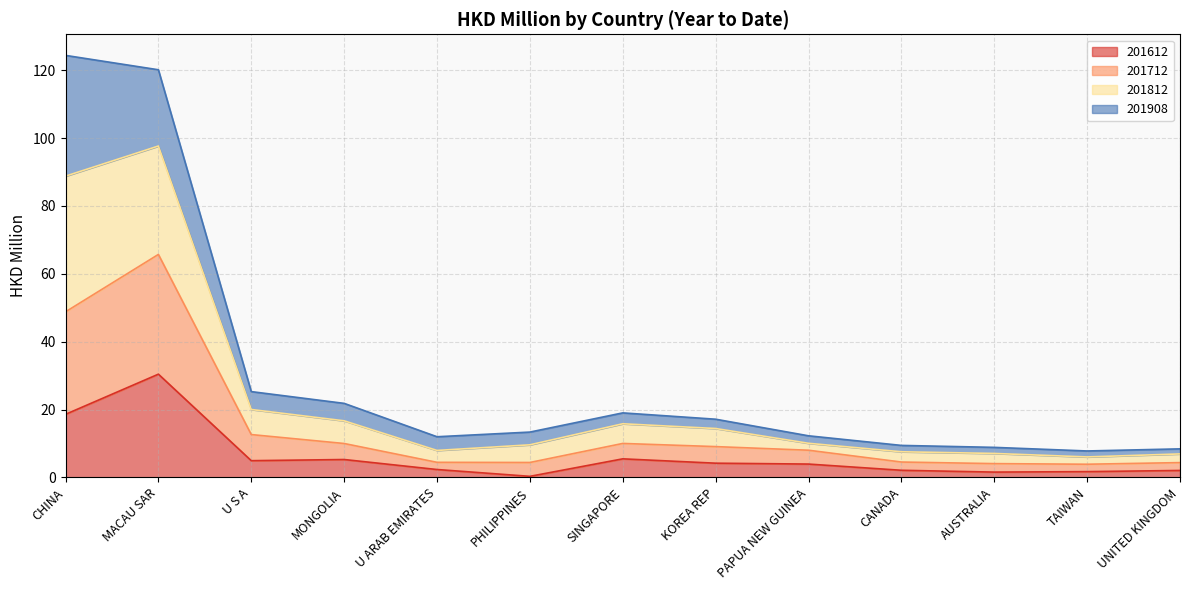

What position from the left is UNITED KINGDOM?

13